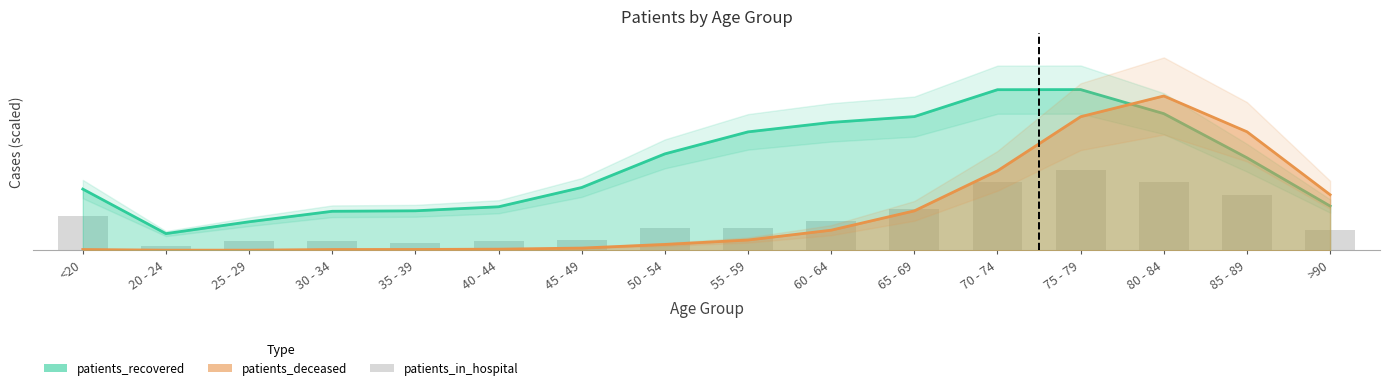

Which has a higher value, 85 - 89 or 45 - 49?

85 - 89